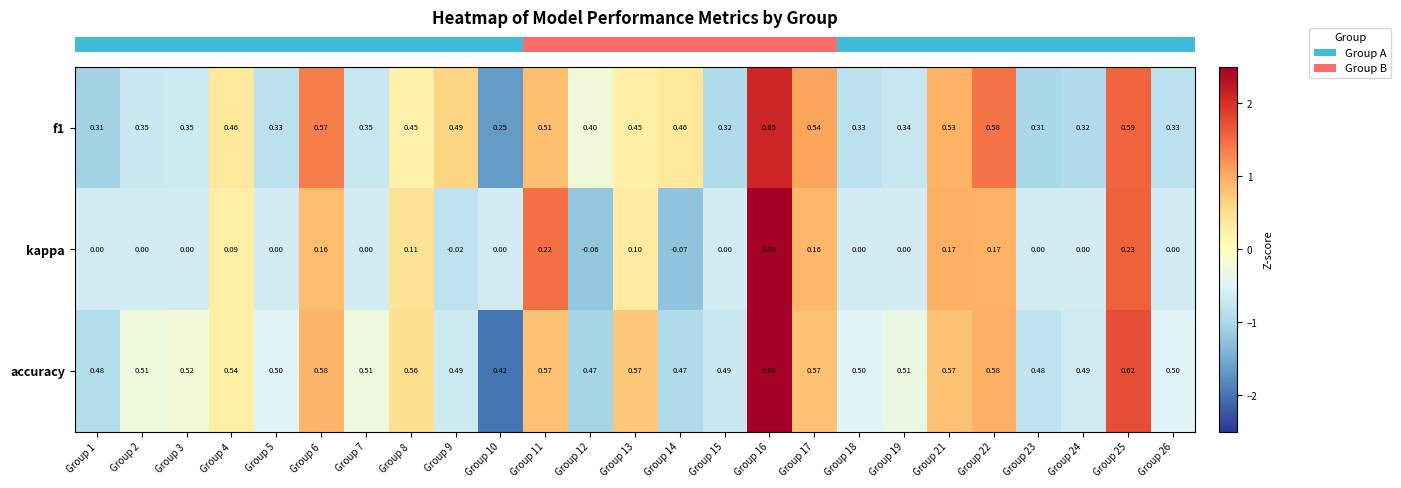

Is the value of kappa at Group 25 greater than the value of accuracy at Group 13?

No